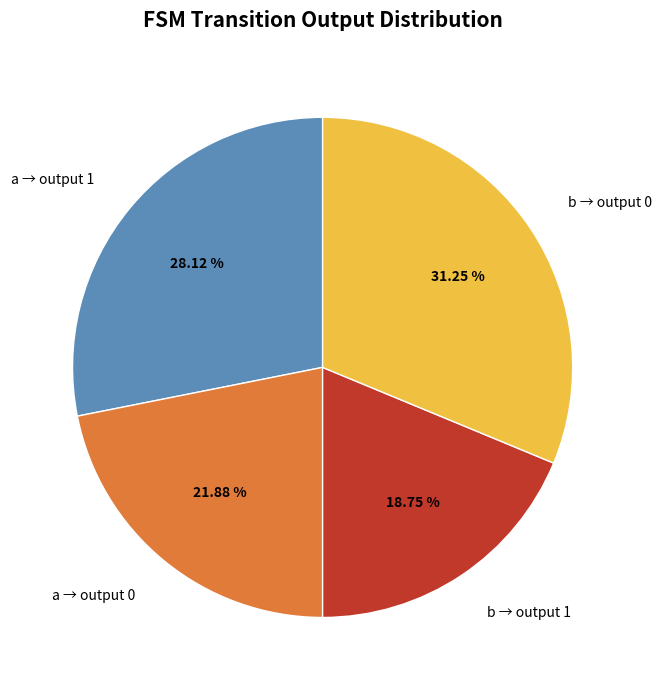

Does a → output 1 account for over 50% of the chart?

No